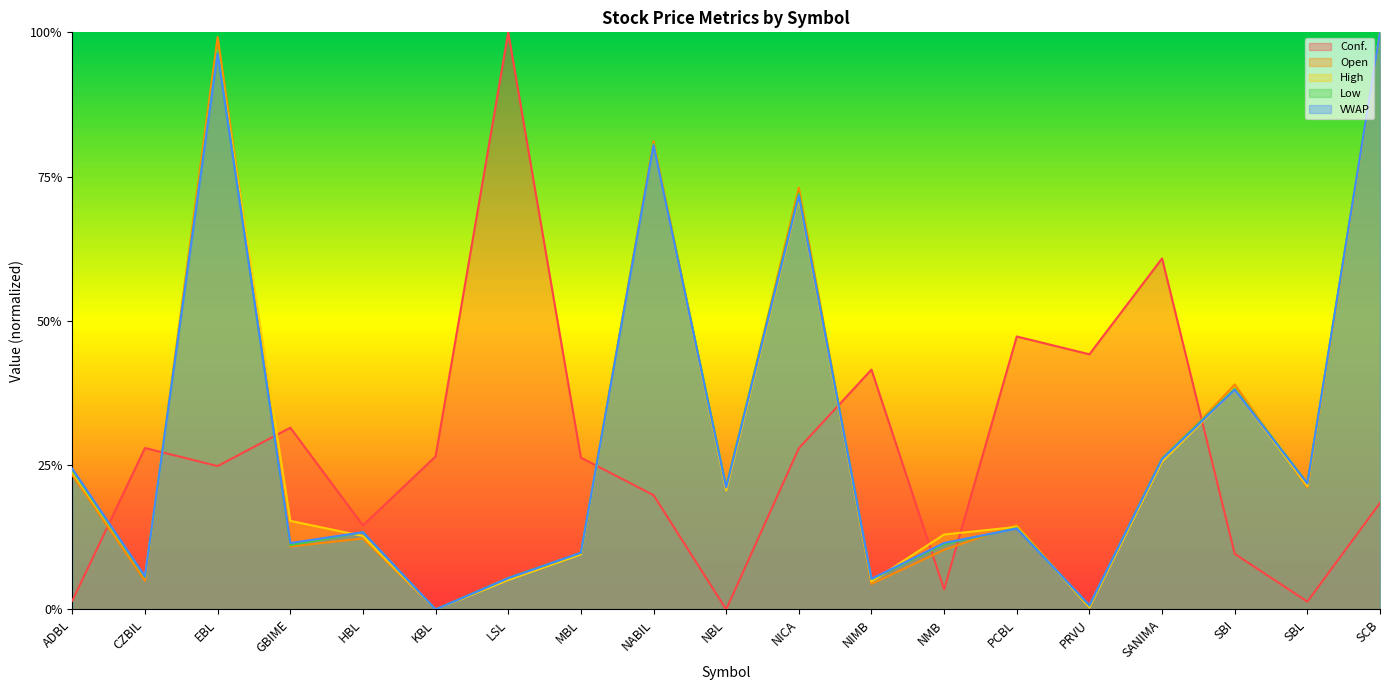

What value does the Open series have at SBL?

0.2